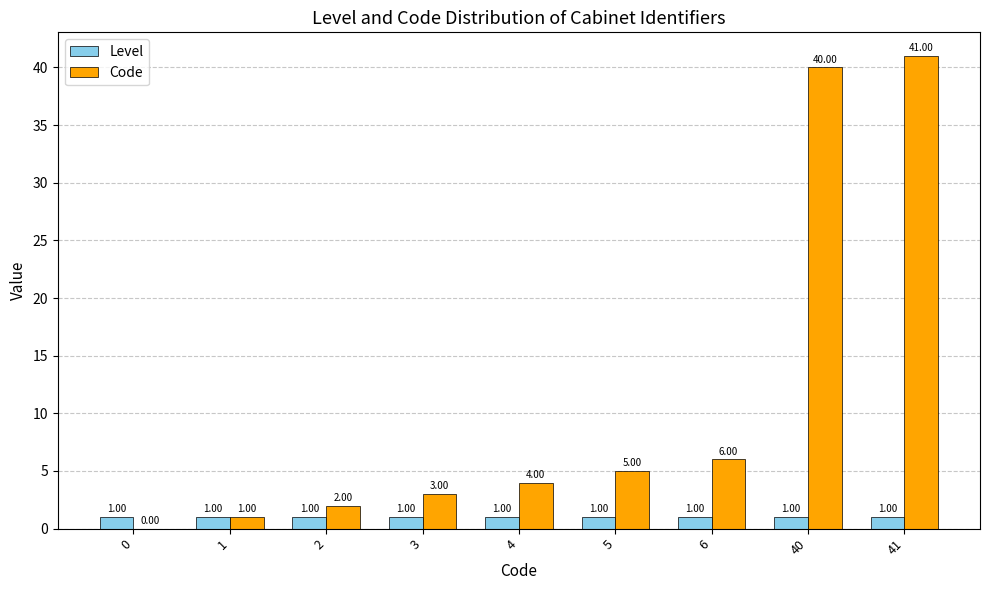

Which series has the largest total across all categories?

Code